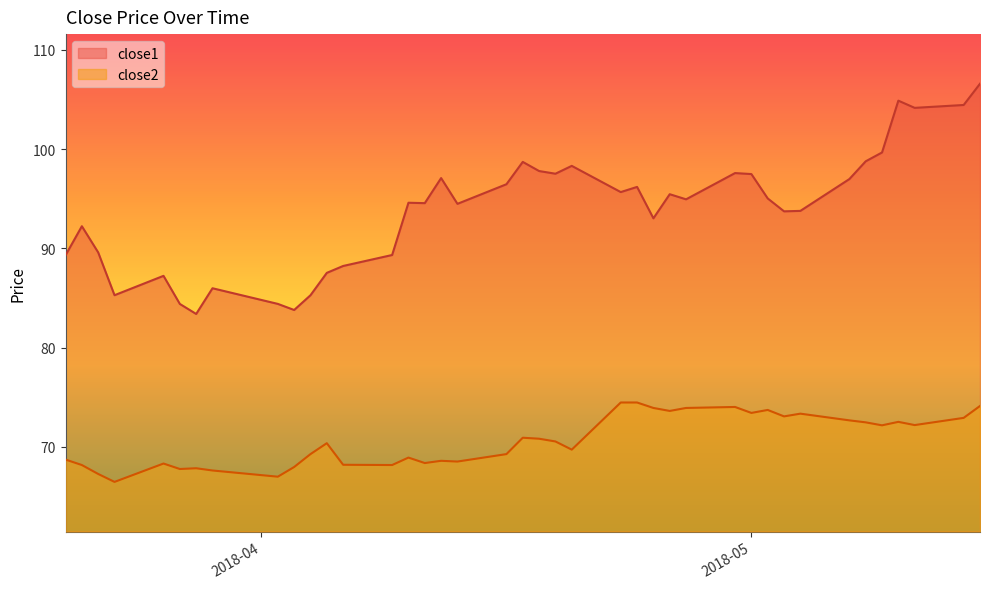

What is the spread (max minus min) of values at 2018-05-09?

27.5